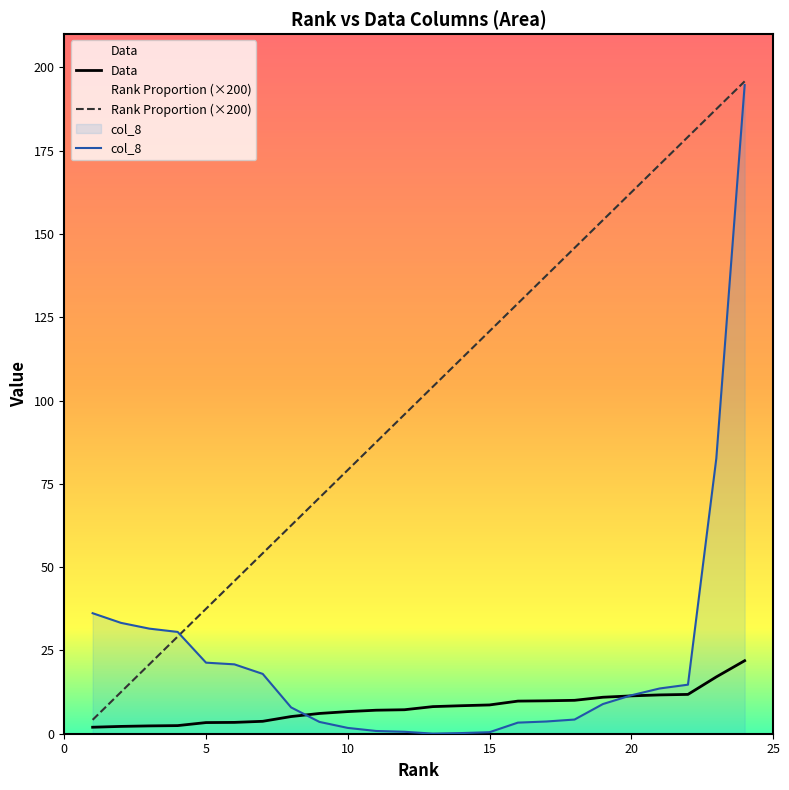

True or false: Data and col_8 intersect in this chart.

True